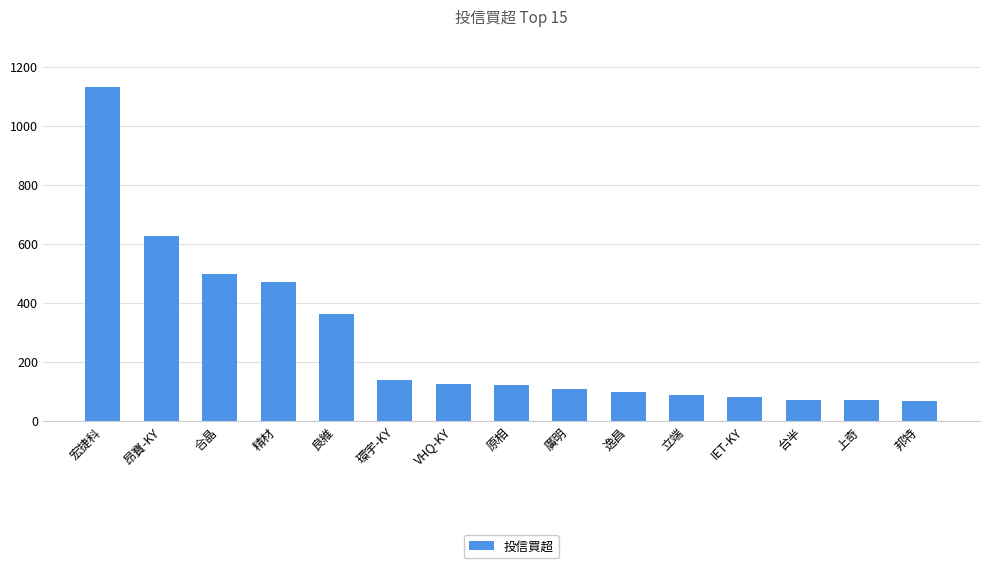

What is the average value?

271